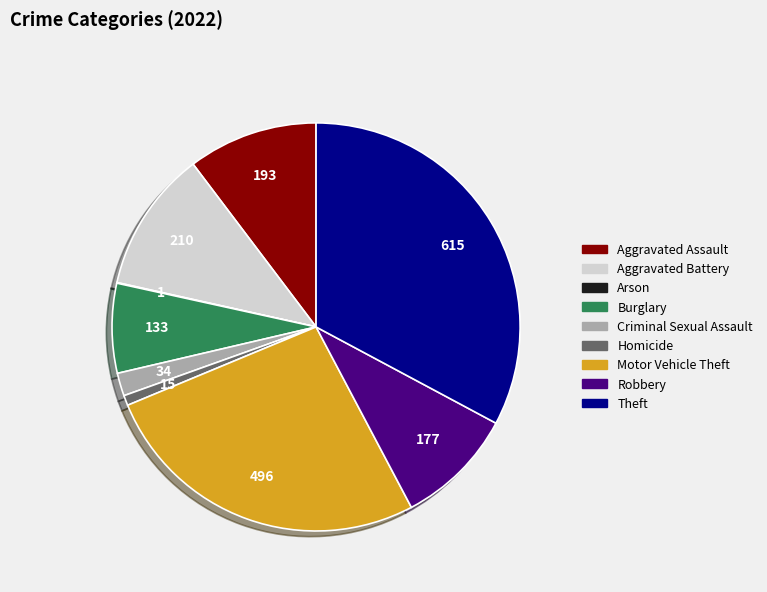

Which category has the biggest portion of the pie?

Theft